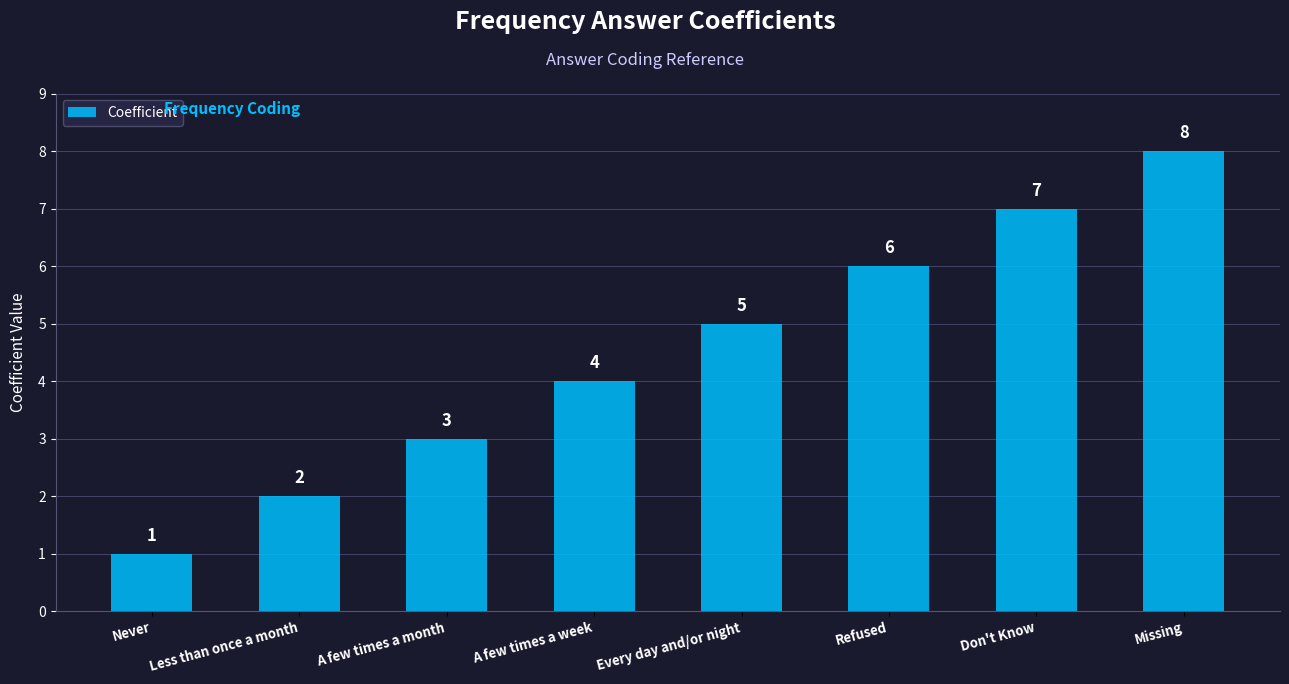

Which label corresponds to the smallest value in the chart?

Never